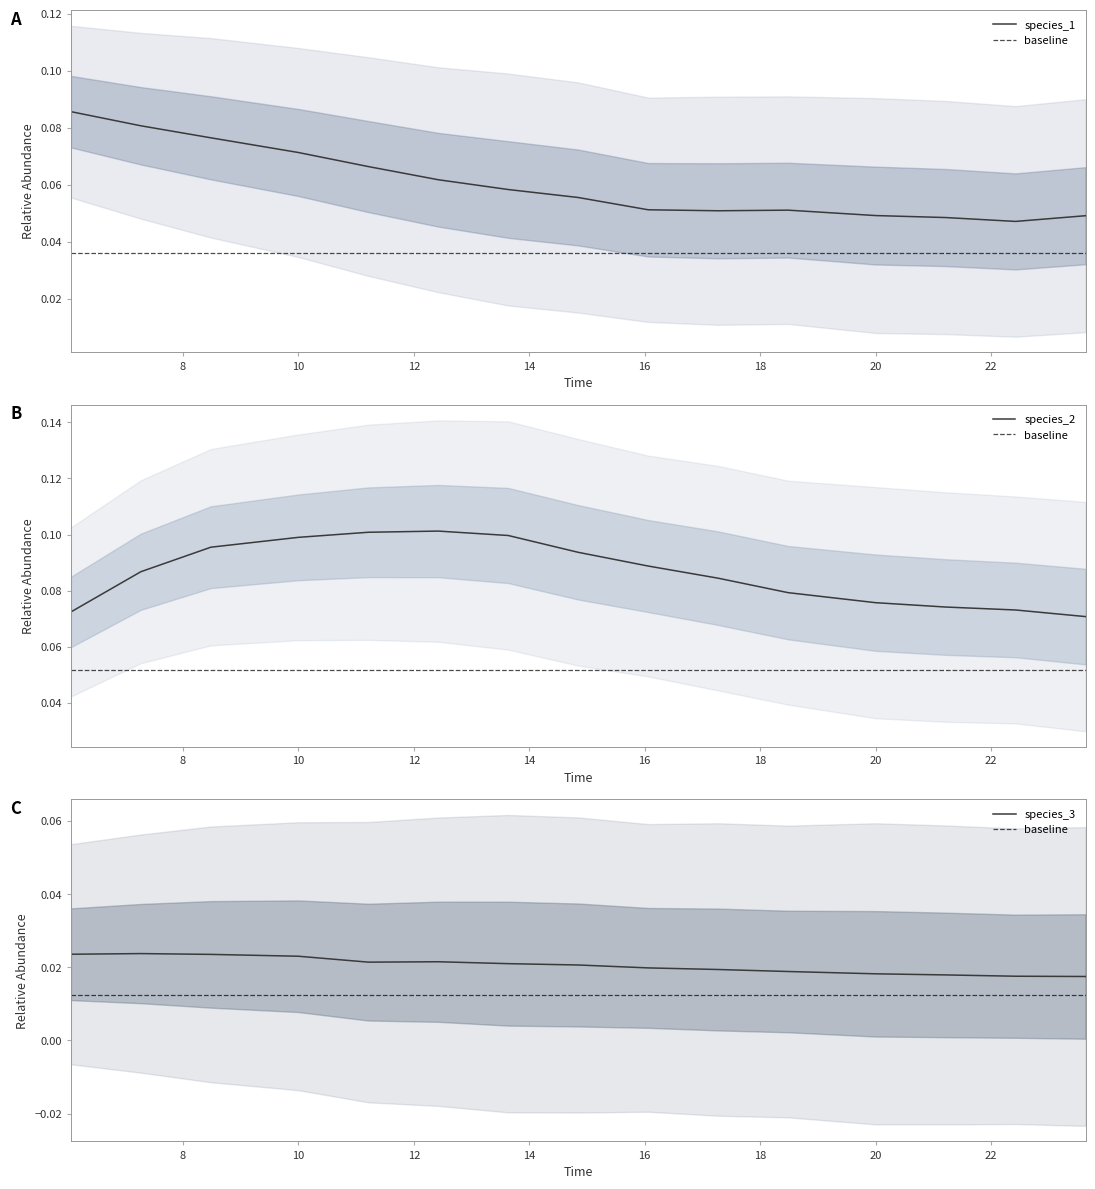

How many lines are shown in the chart?

3